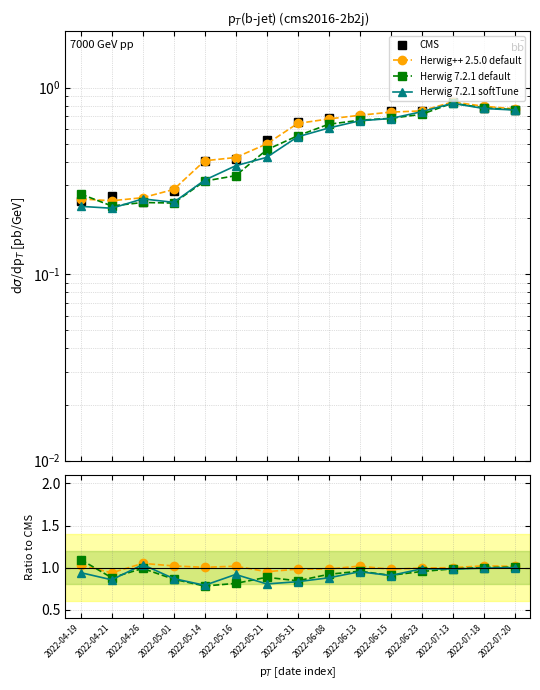

True or false: Herwig++ 2.5.0 default and Herwig 7.2.1 softTune cross at least once.

False